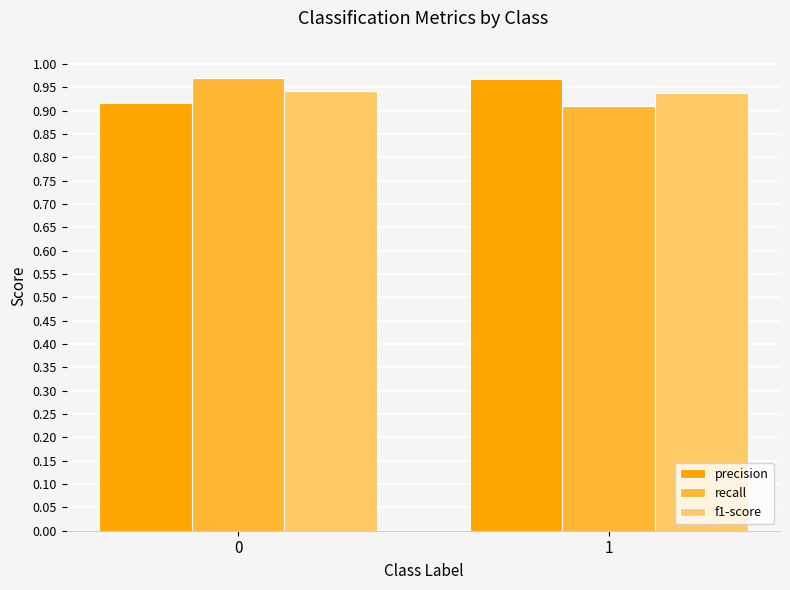

Rank the series at 0 from lowest to highest value.

precision, f1-score, recall